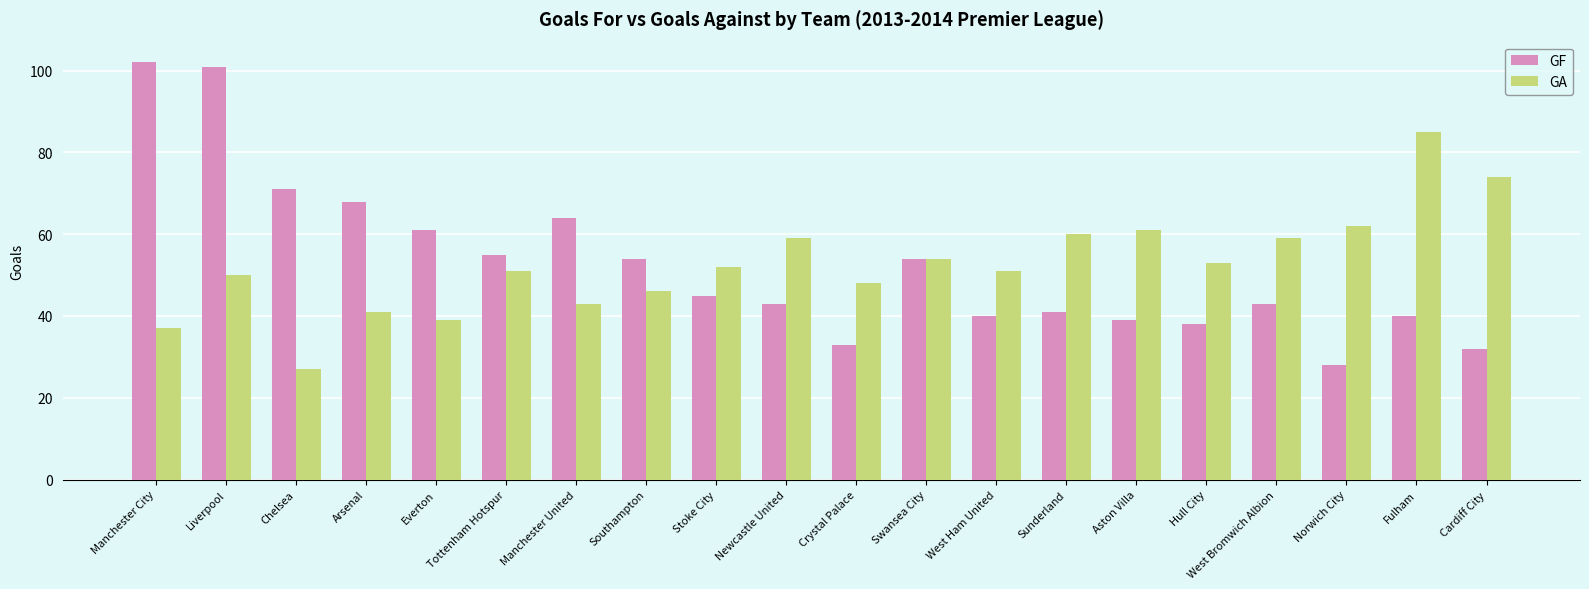

At which label does GA reach its peak?

Fulham